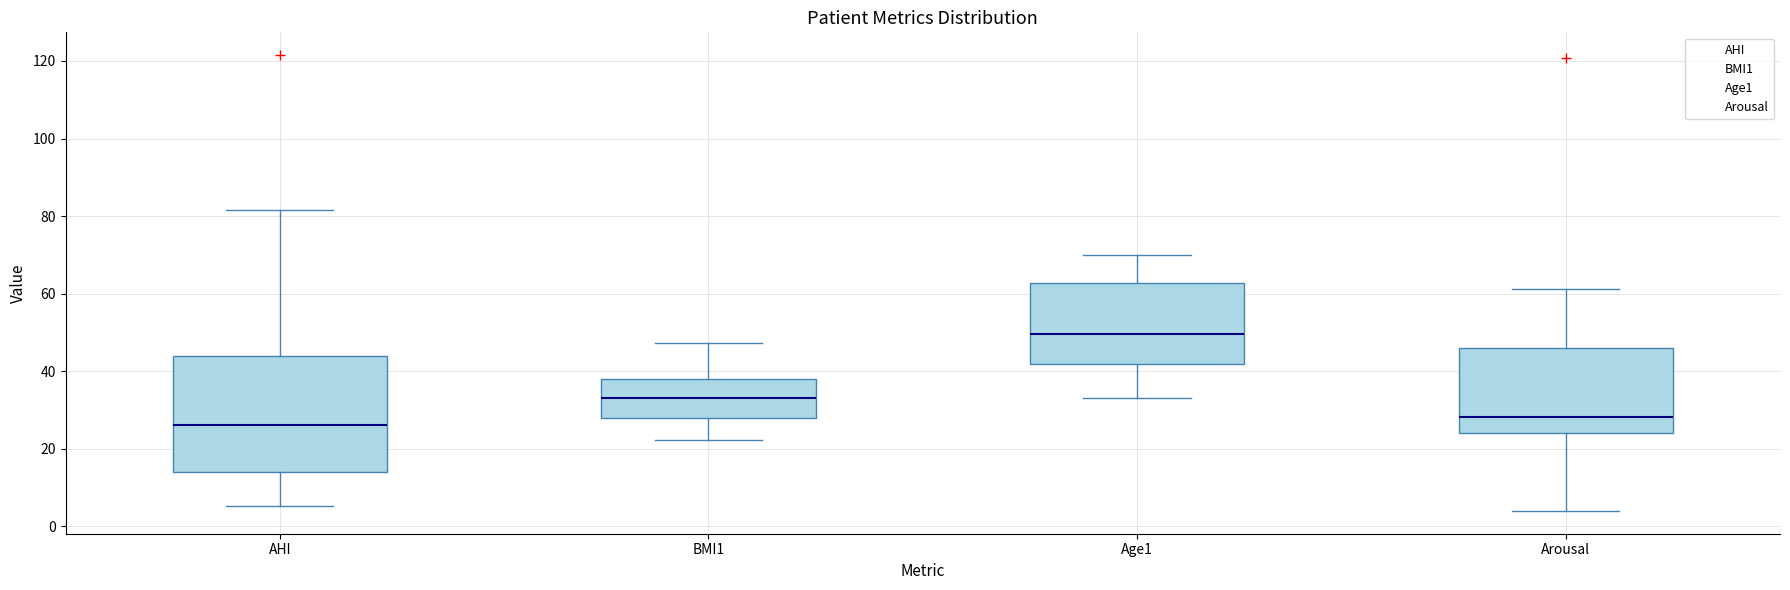

Where is the upper edge of the box for Age1 on the y-axis? The values are not printed on the chart, so give them approximately, as read against the axis.

62